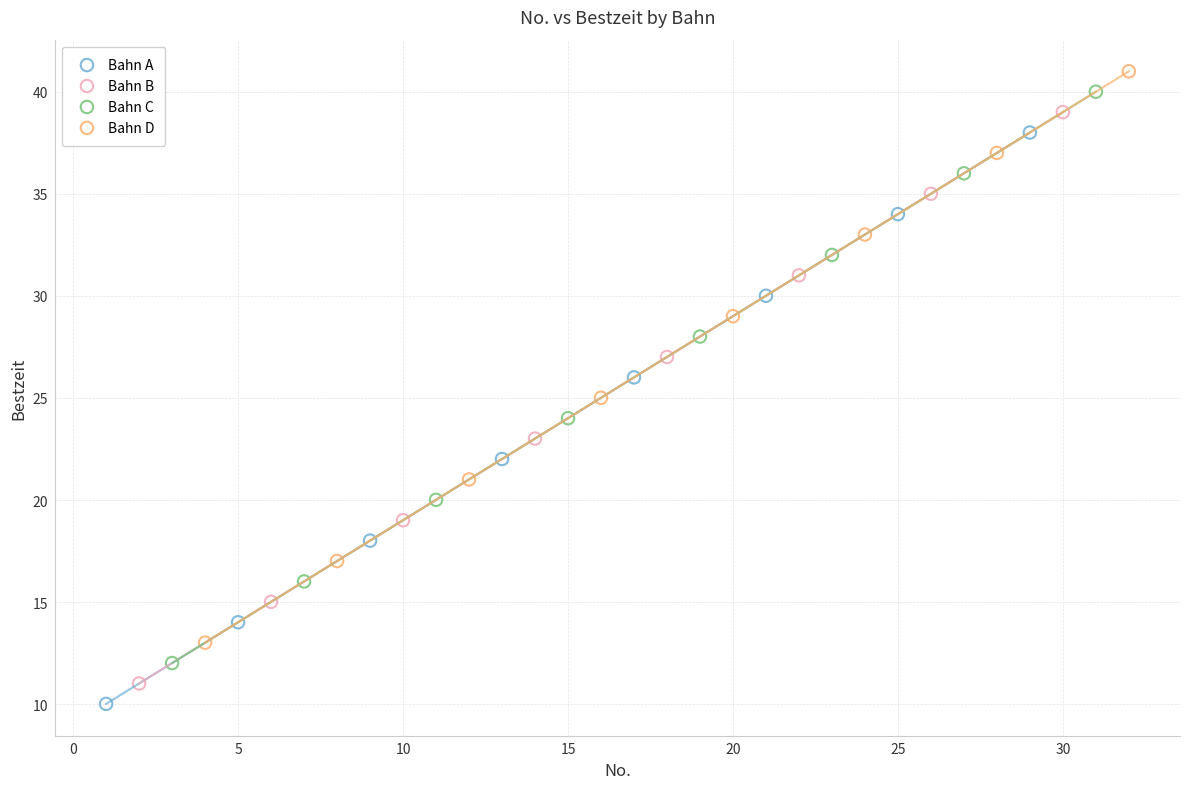

What are all the series names shown in the legend?

Bahn A, Bahn B, Bahn C, Bahn D